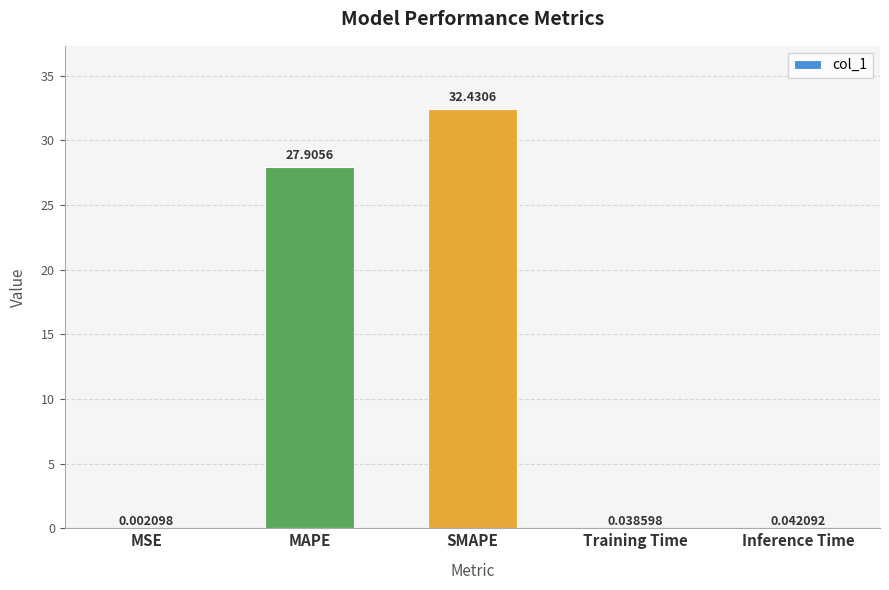

Which label corresponds to the largest value in the chart?

SMAPE